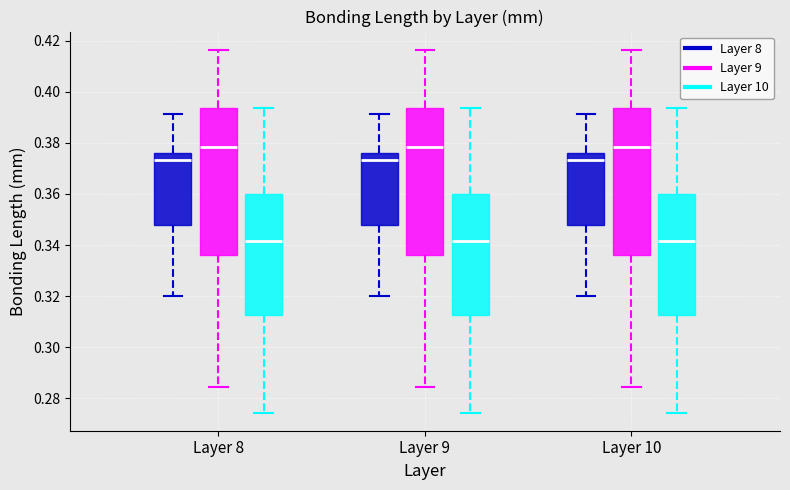

Reading left to right, transcribe this box plot: for each box, give where its median line is, the range the box spans, and where its two whiskers end, as read against the y-axis. The values are not printed on the chart, so give them approximately, as read against the axis.

Layer 8 (Layer 8): median 0.374, box 0.348 to 0.376, whiskers 0.320 to 0.392
Layer 8 (Layer 9): median 0.378, box 0.336 to 0.394, whiskers 0.284 to 0.416
Layer 8 (Layer 10): median 0.342, box 0.312 to 0.360, whiskers 0.274 to 0.394
Layer 9 (Layer 8): median 0.374, box 0.348 to 0.376, whiskers 0.320 to 0.392
Layer 9 (Layer 9): median 0.378, box 0.336 to 0.394, whiskers 0.284 to 0.416
Layer 9 (Layer 10): median 0.342, box 0.312 to 0.360, whiskers 0.274 to 0.394
Layer 10 (Layer 8): median 0.374, box 0.348 to 0.376, whiskers 0.320 to 0.392
Layer 10 (Layer 9): median 0.378, box 0.336 to 0.394, whiskers 0.284 to 0.416
Layer 10 (Layer 10): median 0.342, box 0.312 to 0.360, whiskers 0.274 to 0.394